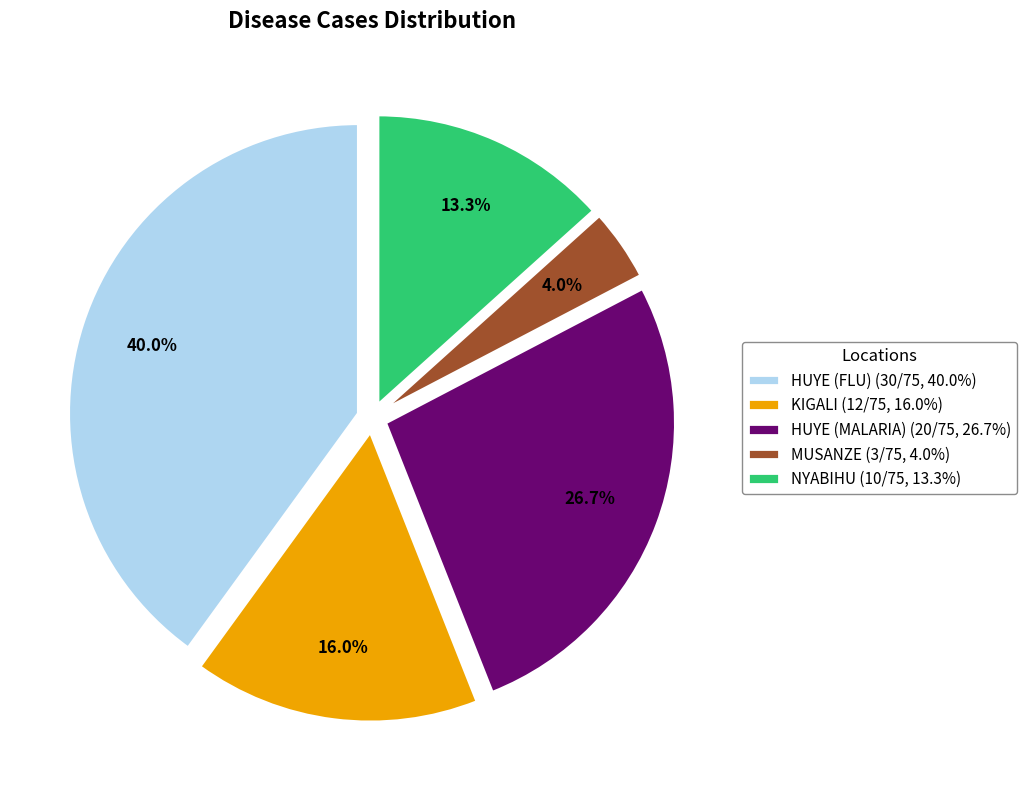

Does NYABIHU (10/75, 13.3%) represent more than half of the total?

No